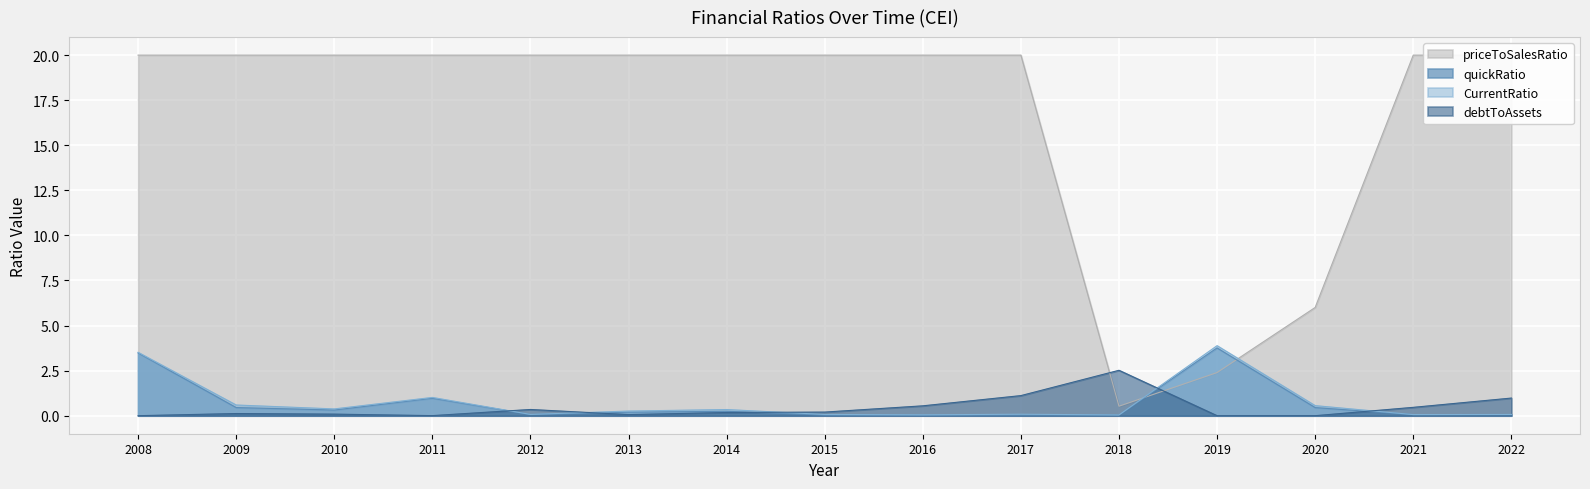

At which label is debtToAssets closest to 1?

2022